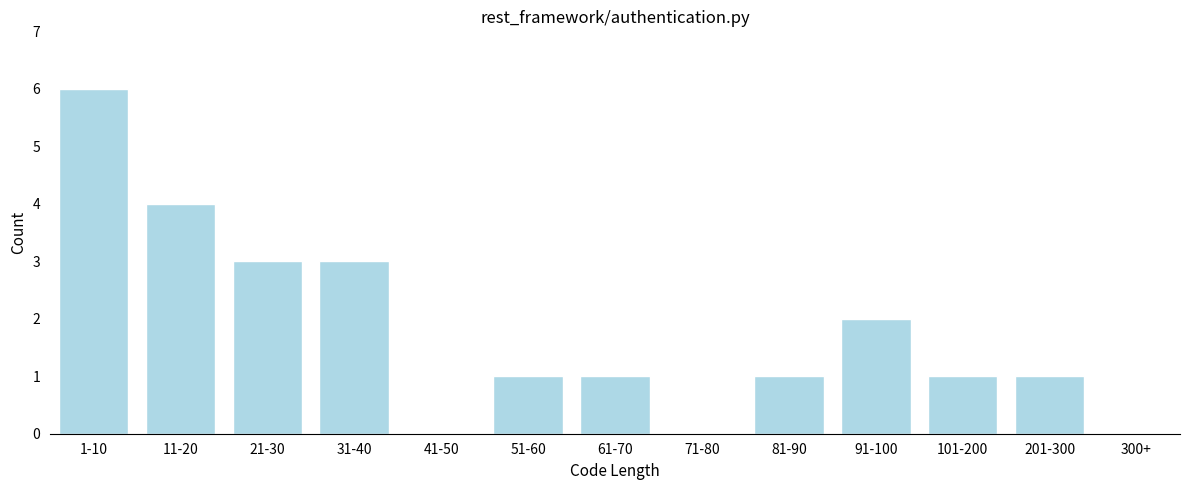

Reading right to left, list all the values displayed in this chart.

300+=0	201-300=1	101-200=1	91-100=2	81-90=1	71-80=0	61-70=1	51-60=1	41-50=0	31-40=3	21-30=3	11-20=4	1-10=6